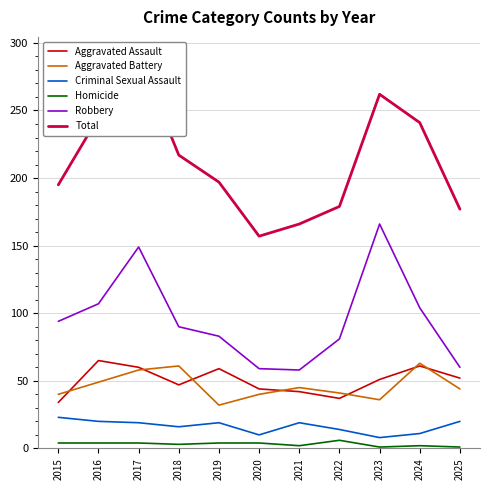

Reading left to right, what are all the values shown in this chart?

Aggravated Assault: 34	65	60	47	59	44	42	37	51	61	52
Aggravated Battery: 40	49	58	61	32	40	45	41	36	63	44
Criminal Sexual Assault: 23	20	19	16	19	10	19	14	8	11	20
Homicide: 4	4	4	3	4	4	2	6	1	2	1
Robbery: 94	107	149	90	83	59	58	81	166	104	60
Total: 195	245	290	217	197	157	166	179	262	241	177